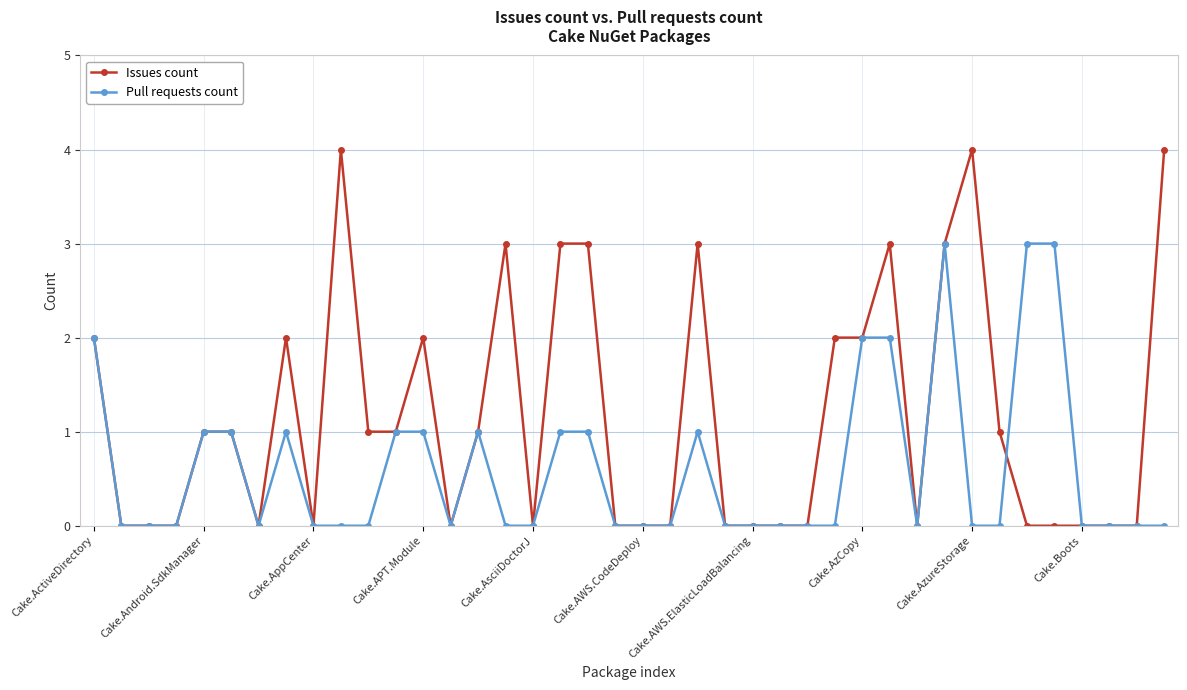

What is the value of the Issues count point at the 40th from the left?

4